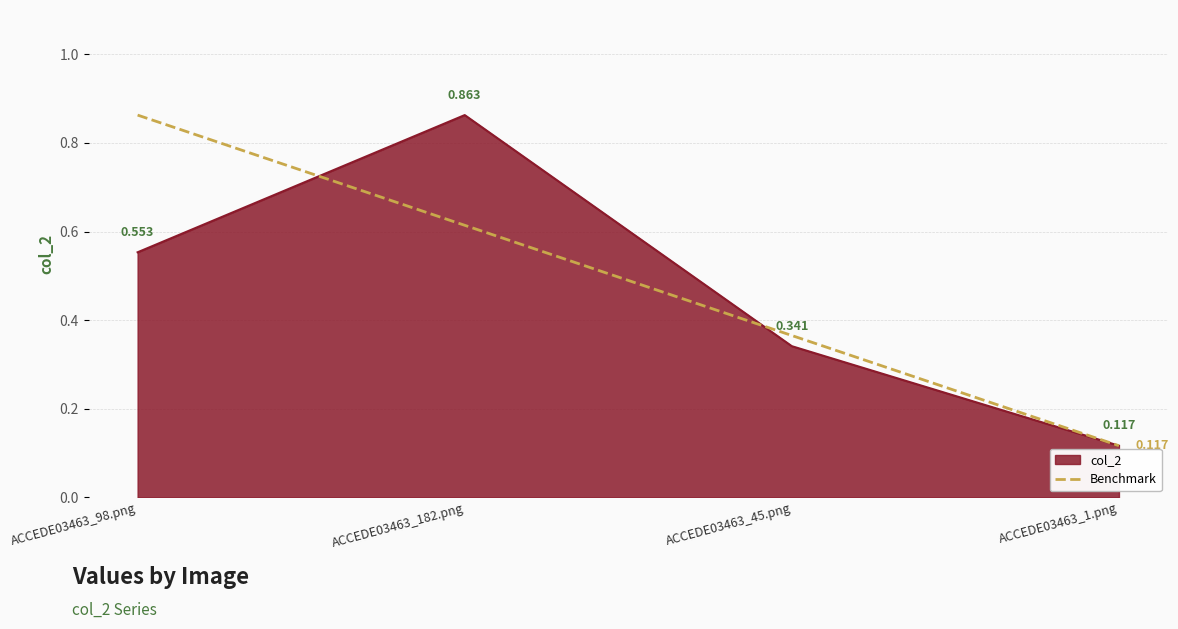

Is the value of col_2 at ACCEDE03463_182.png greater than the value of Benchmark at ACCEDE03463_182.png?

Yes